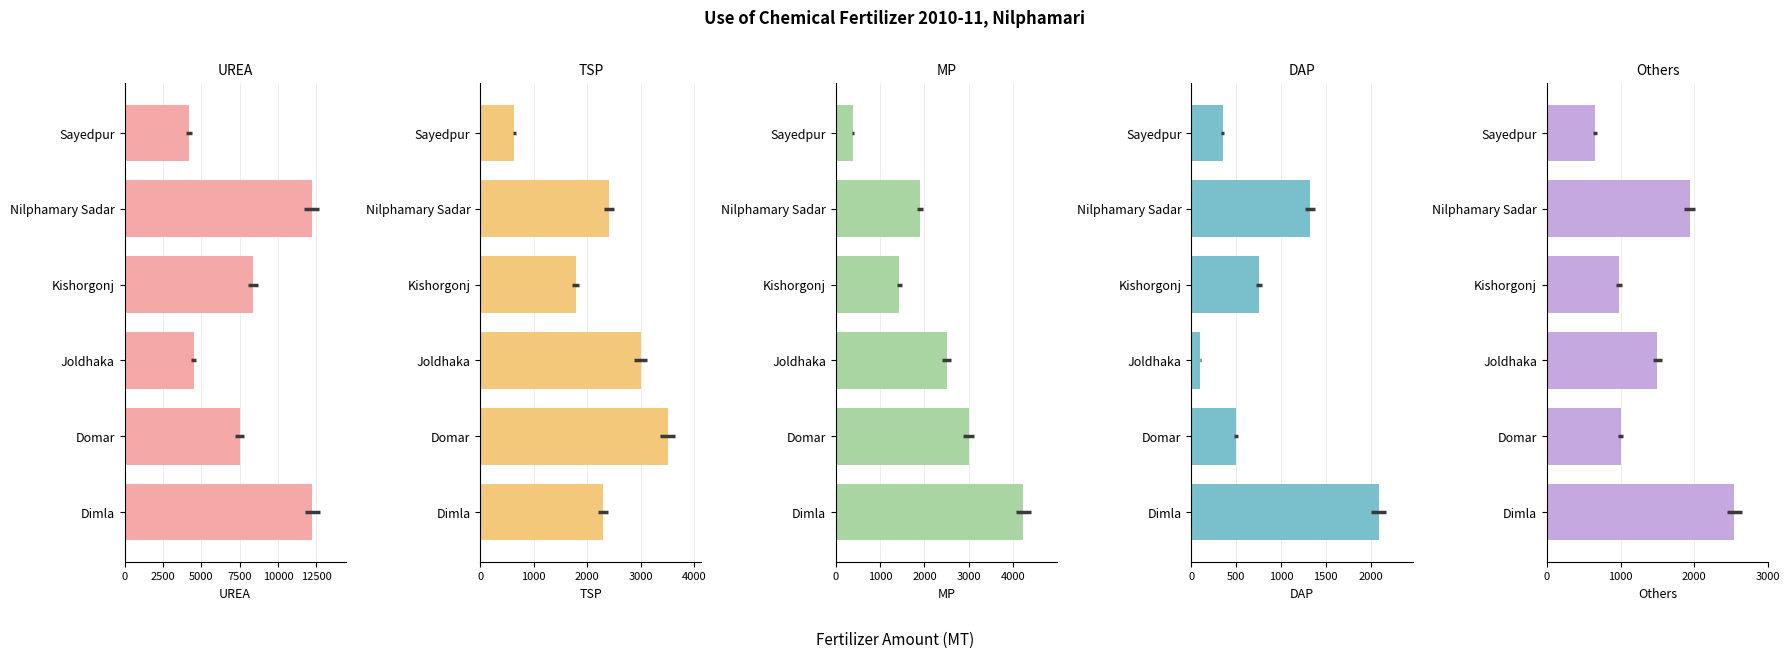

Count the MP values in the range 1435 to 3000.

4